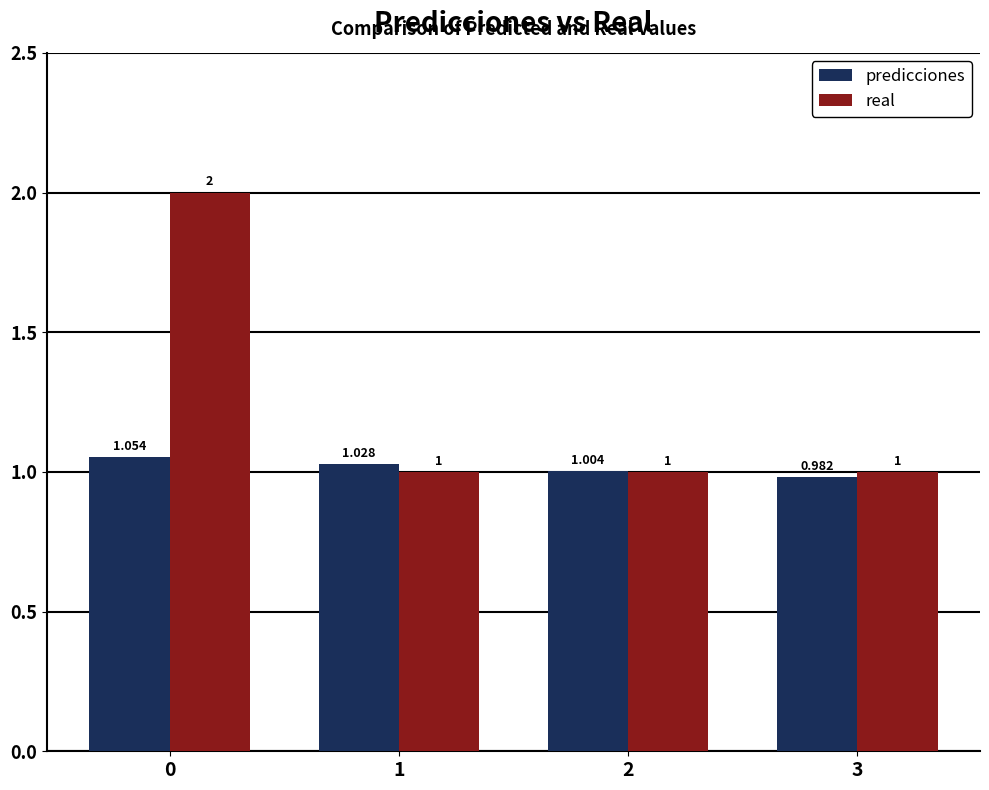

Rank the series at 0 from lowest to highest value.

predicciones, real